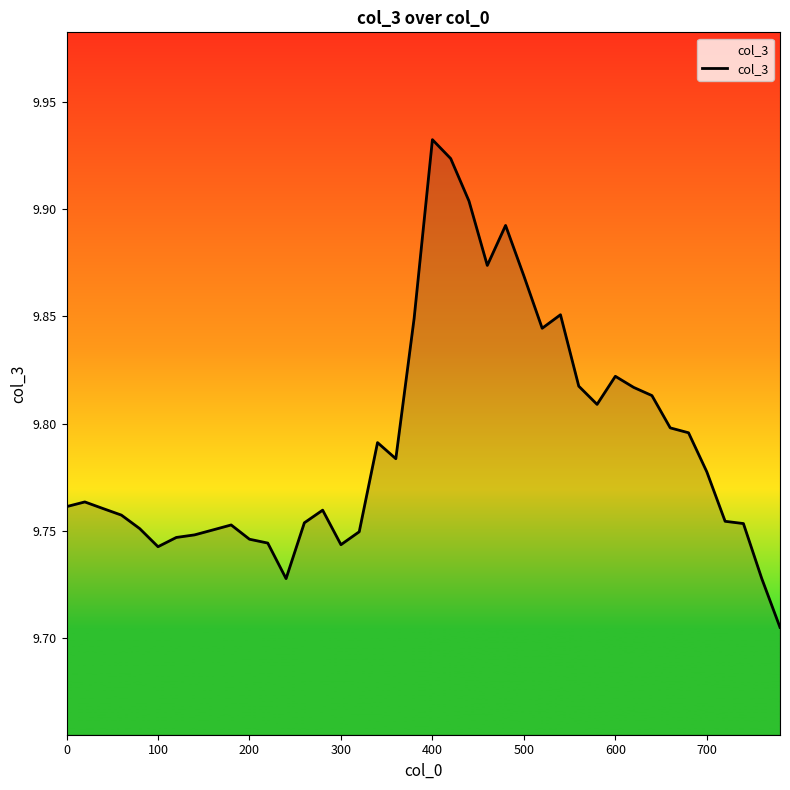

How many lines are shown in the chart?

1